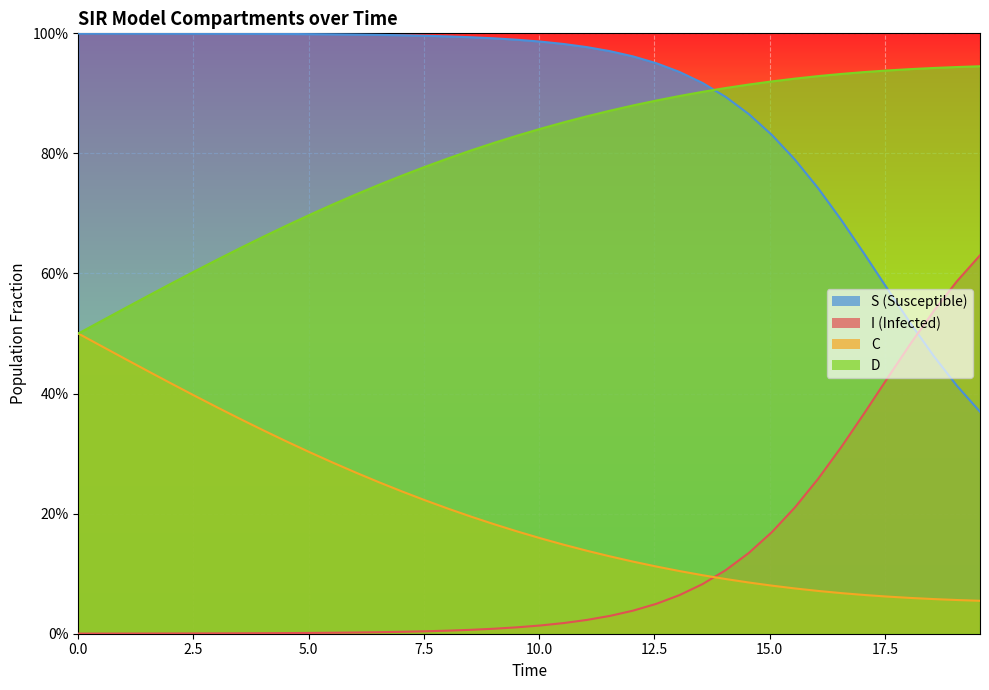

How many categories are shown in the chart?

40